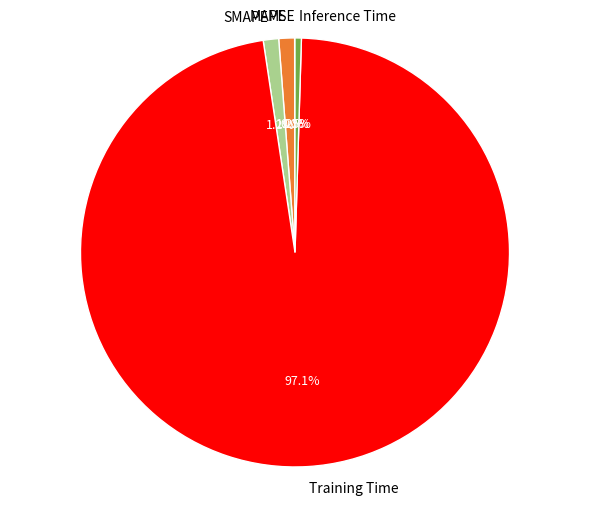

Is it true that MAPE is 1% of the pie?

True